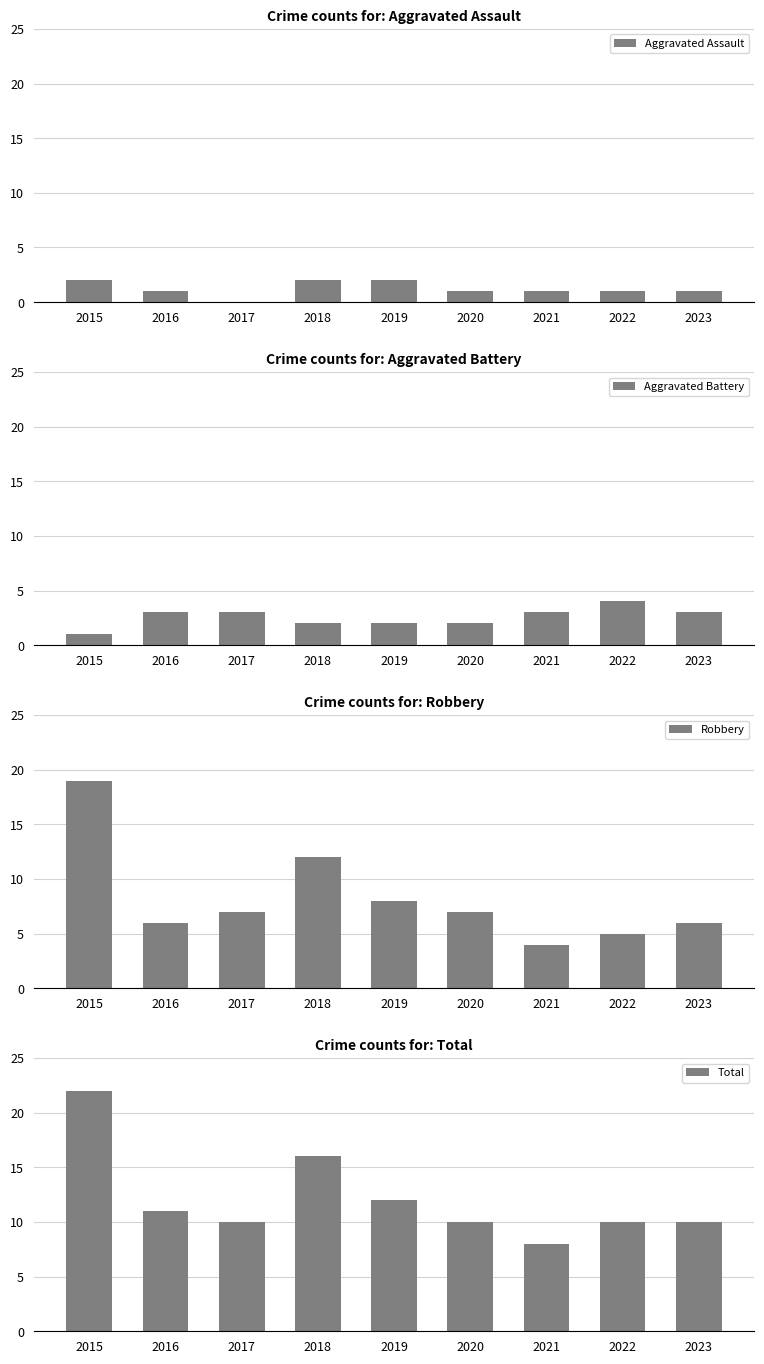

Which series has the widest spread of values?

Robbery